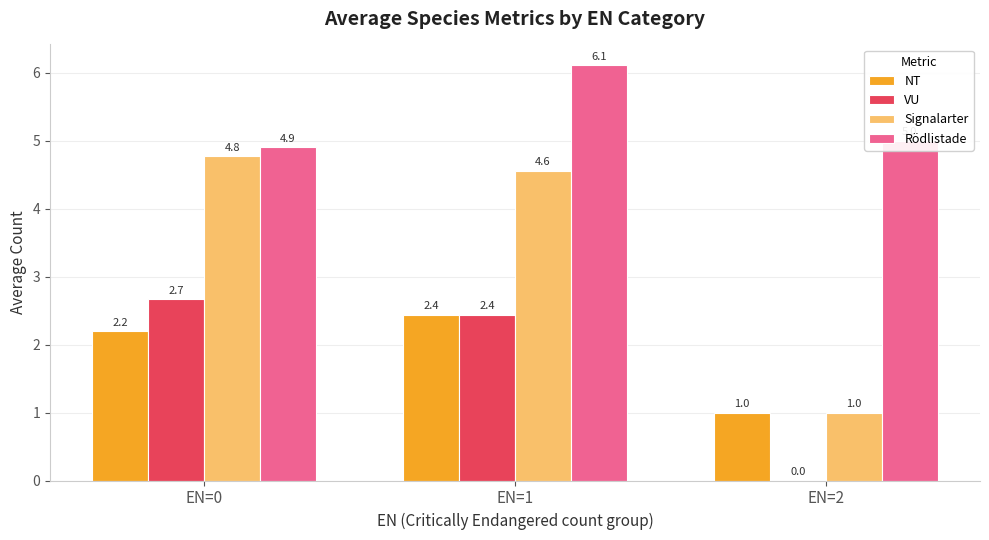

What is the sum of all Signalarter values?

10.3